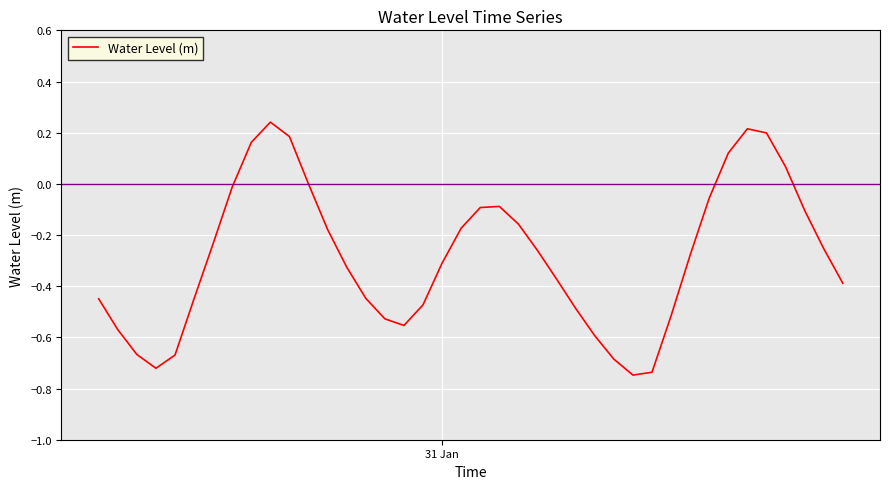

True or false: there are more than 1 points higher than both neighbors.

True